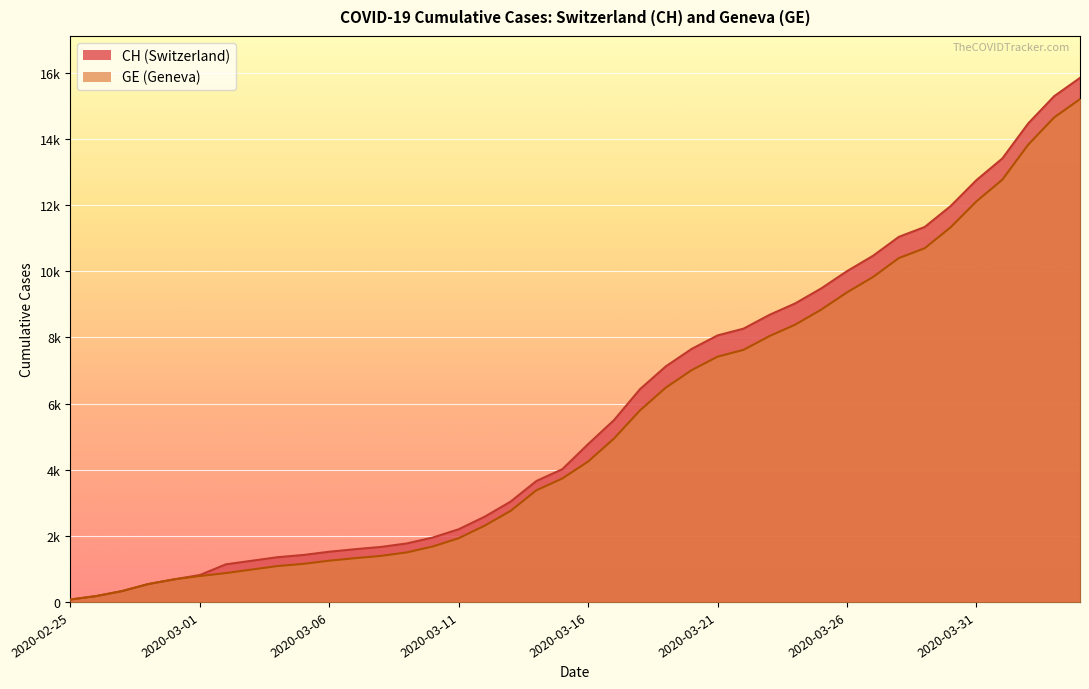

True or false: GE and CH cross at least once.

False